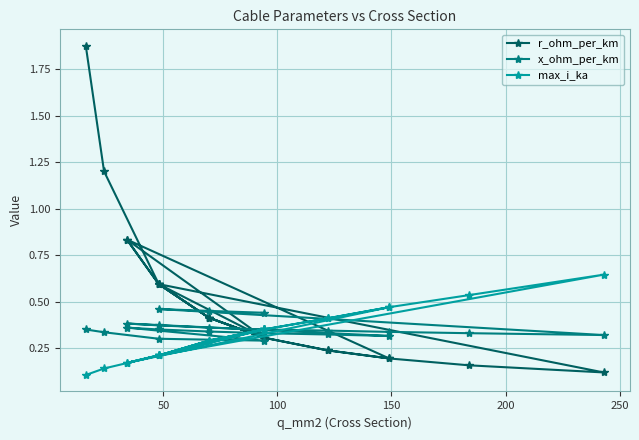

What is the maximum value shown in the chart?

1.9